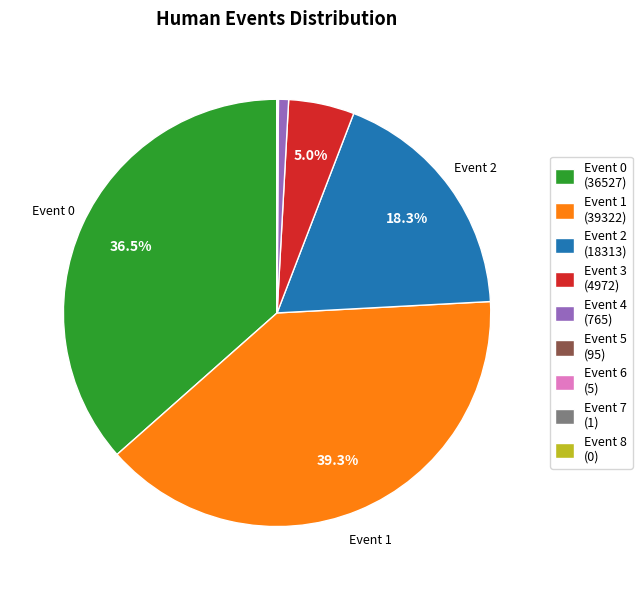

What is the largest slice in the pie chart?

Event 1 (39322)